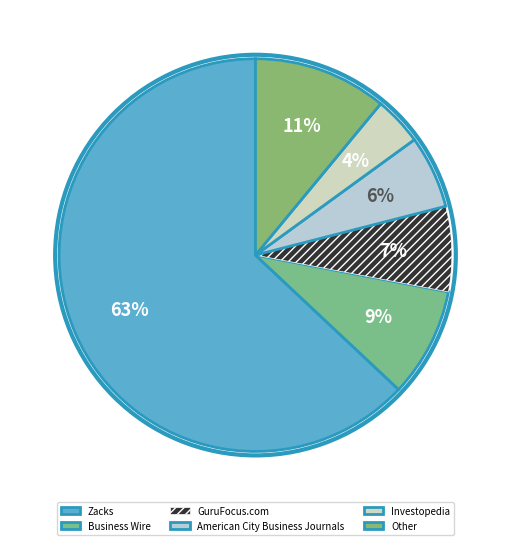

What is the smallest slice in the pie chart?

Investopedia